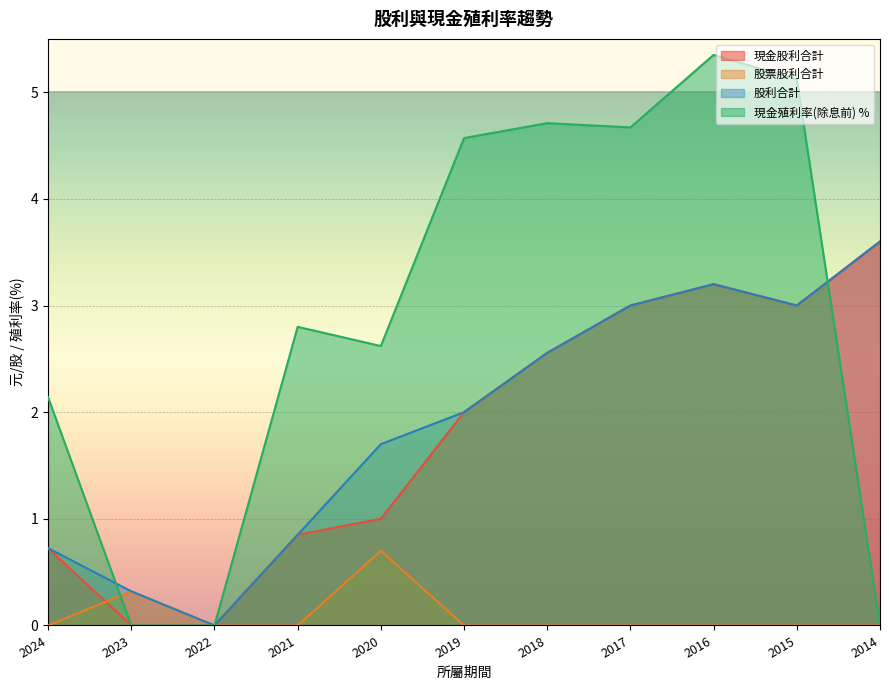

List the series in order of their peak value, highest first.

現金殖利率(除息前), 現金股利合計, 股利合計, 股票股利合計